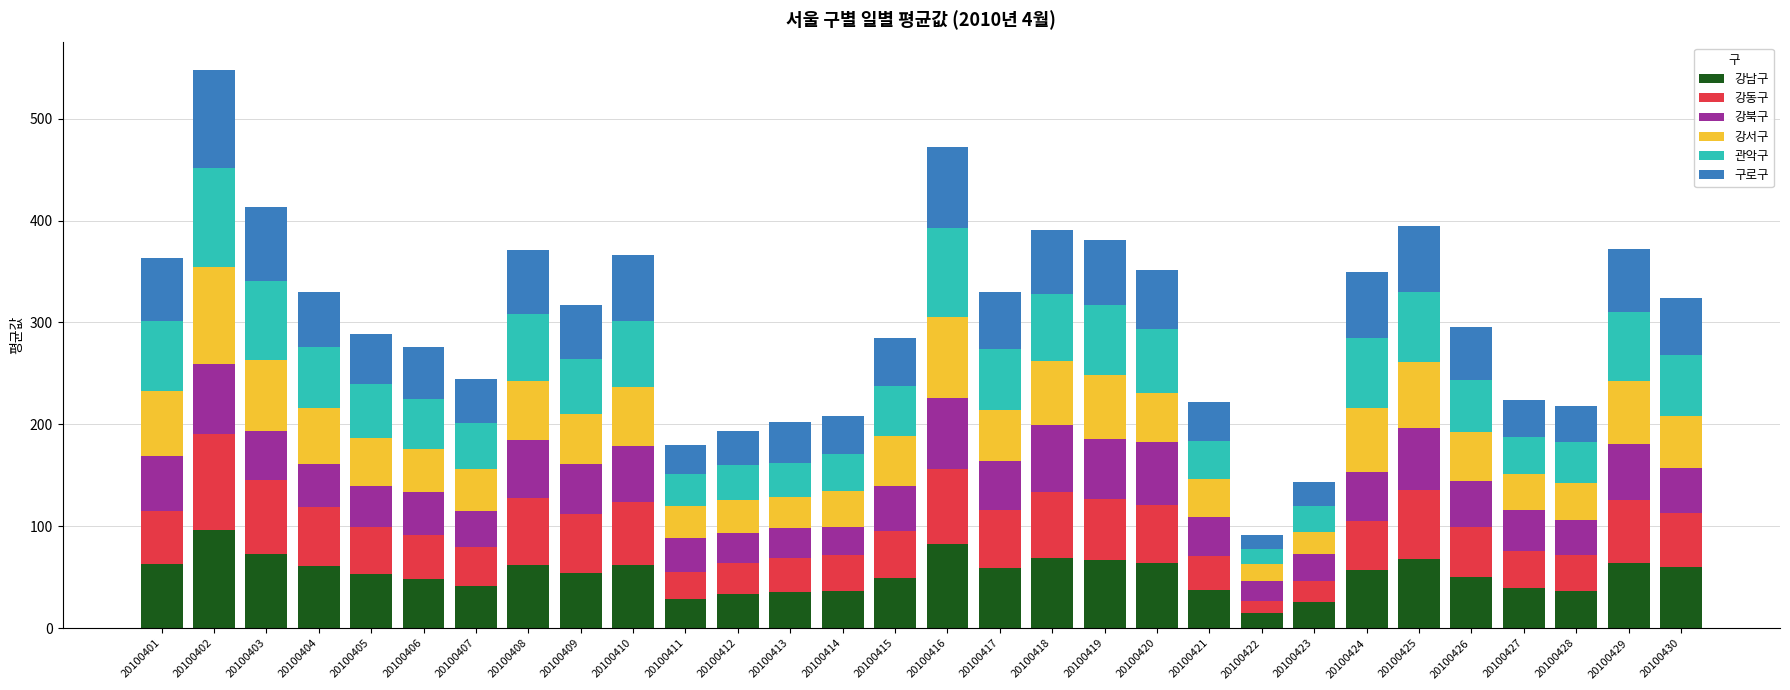

At which category is the sum across all series the highest?

20100402